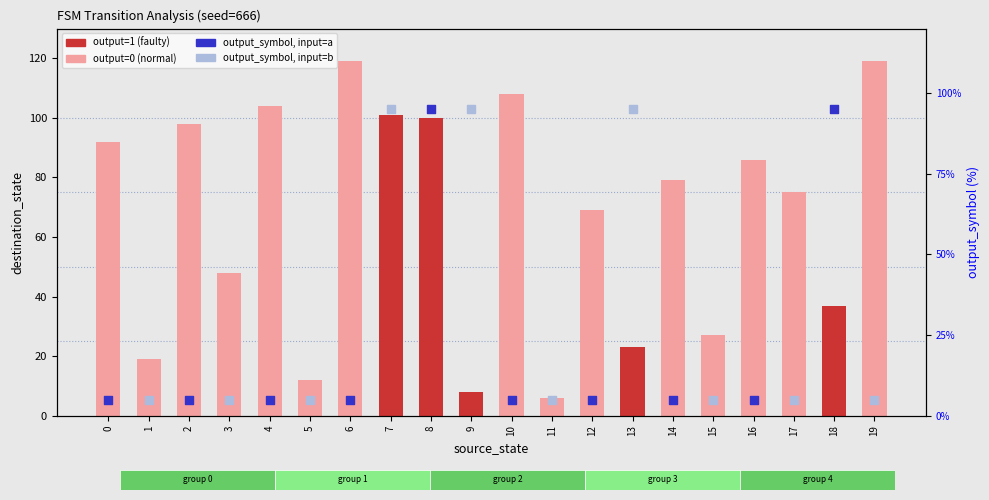

Approximately how many times larger is the value at 4 compared to 10?

1.0